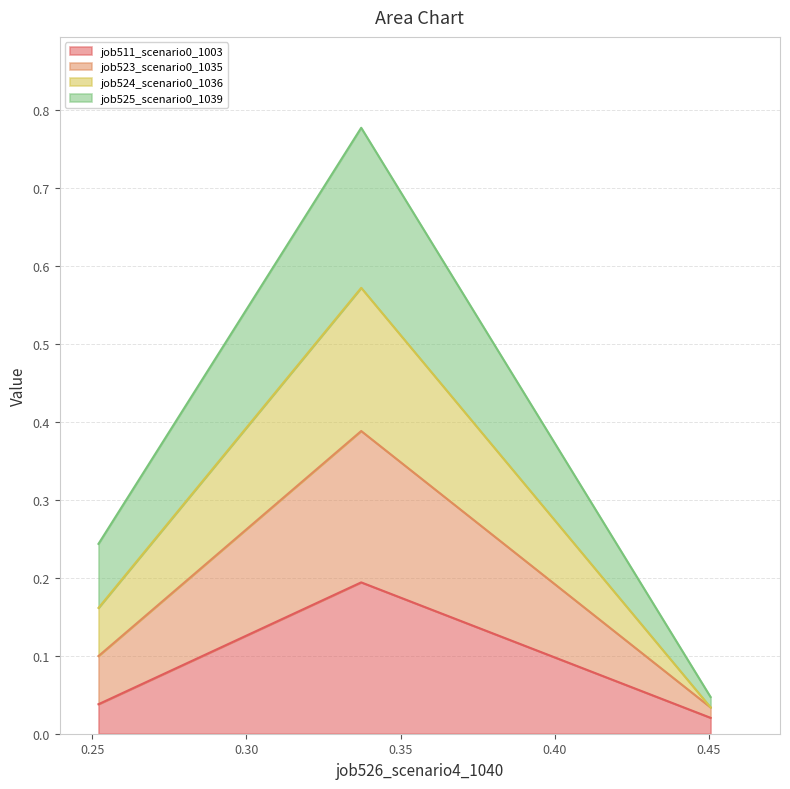

True or false: job524_scenario0_1036 has a value of 0.9 at B14.

False